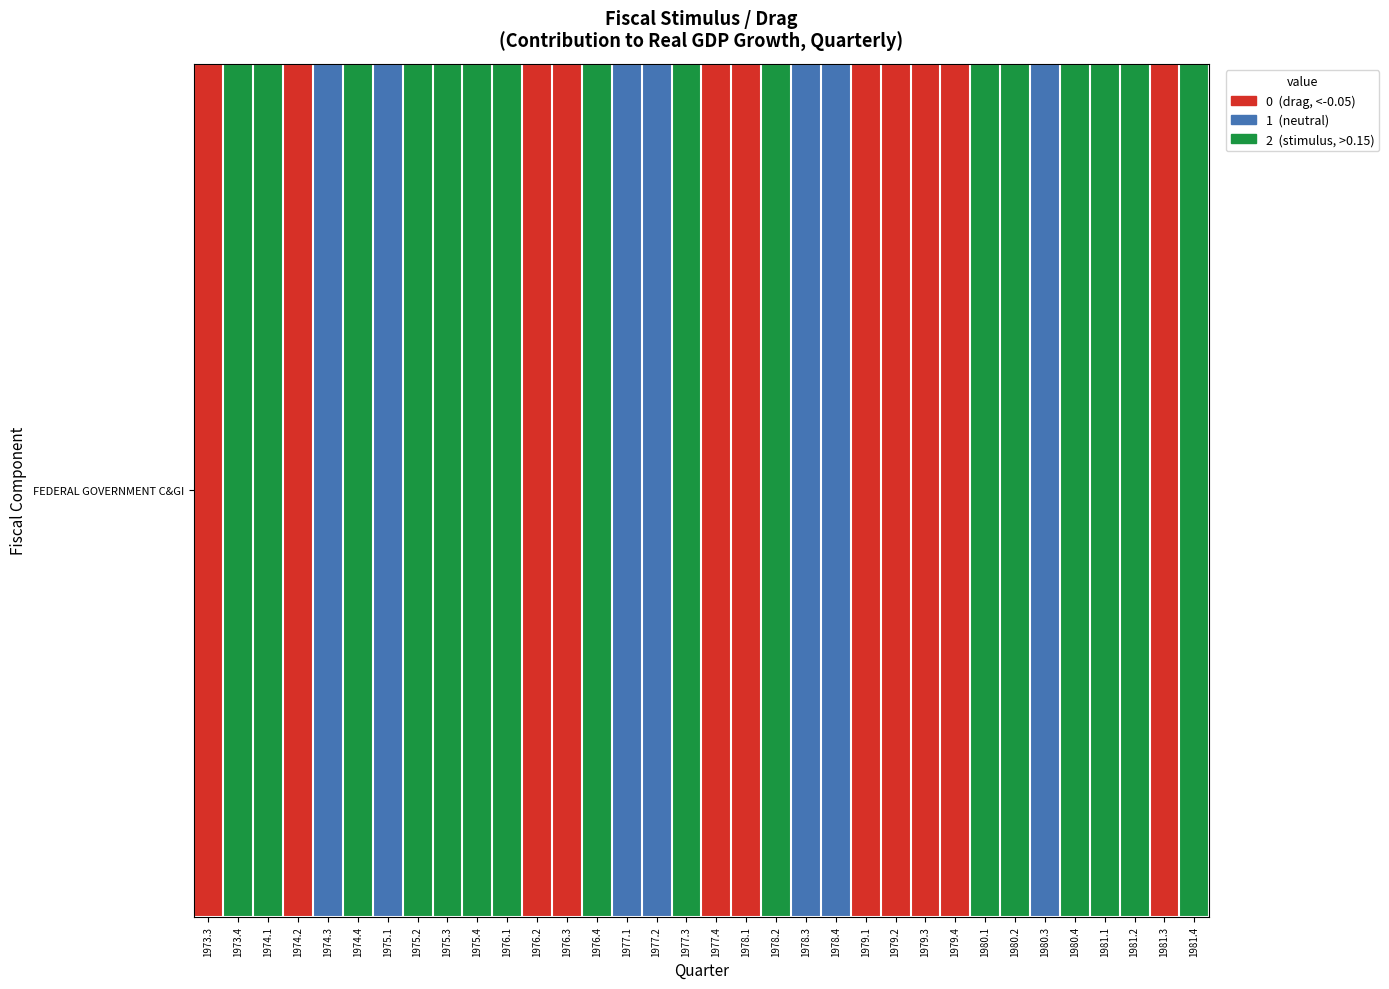

Reading left to right, transcribe all the data shown in this chart.

0	2	2	0	1	2	1	2	2	2	2	0	0	2	1	1	2	0	0	2	1	1	0	0	0	0	2	2	1	2	2	2	0	2